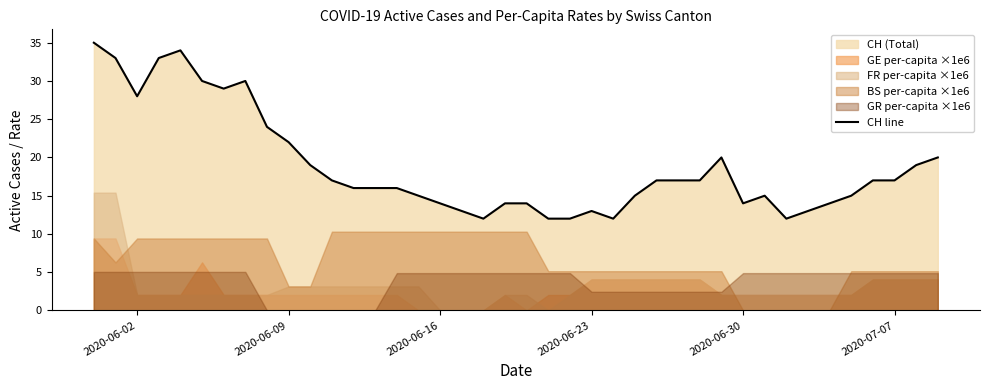

What is the smallest value displayed?

12